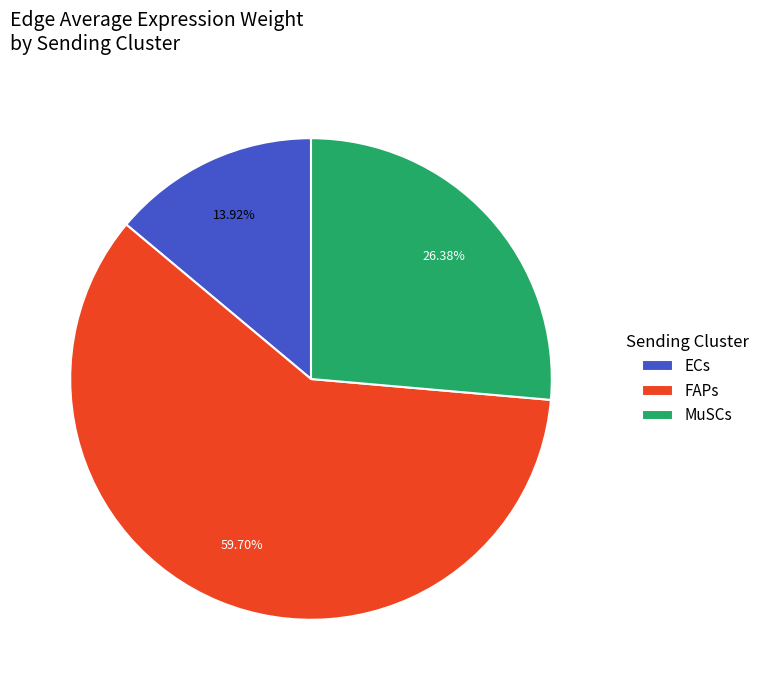

To the nearest percent, what percentage of the pie is FAPs?

60%